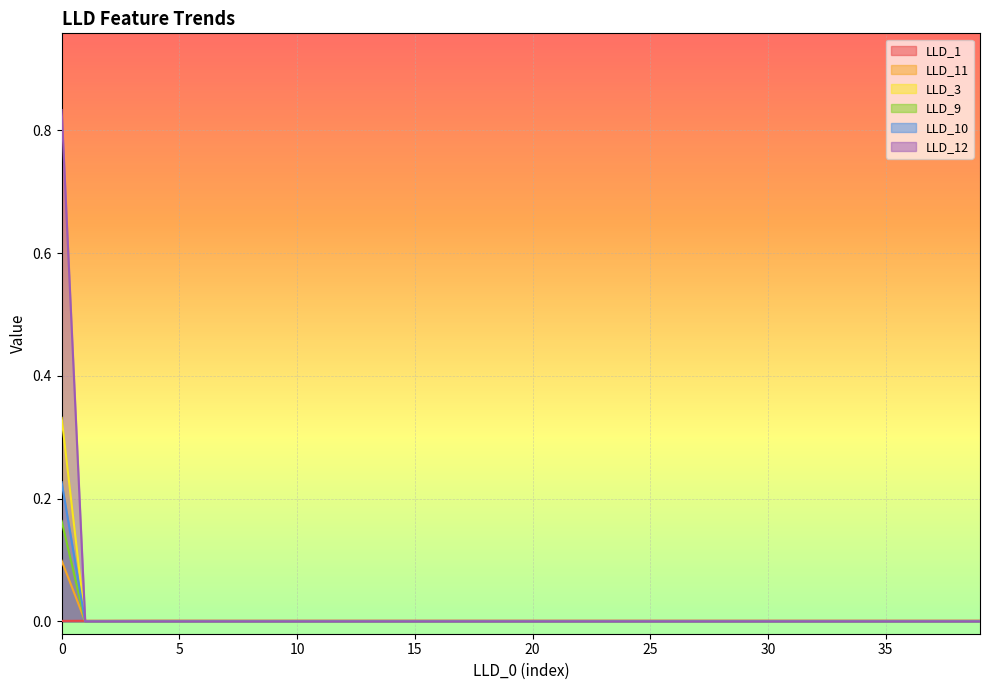

How many intersections are there between LLD_1 and LLD_12?

1